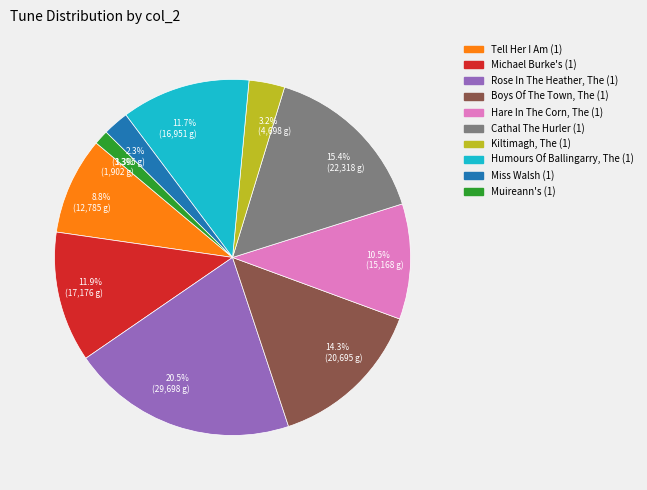

What is the total percentage of 1.3% (1,902 g) and 10.5% (15,168 g)?

11.8%